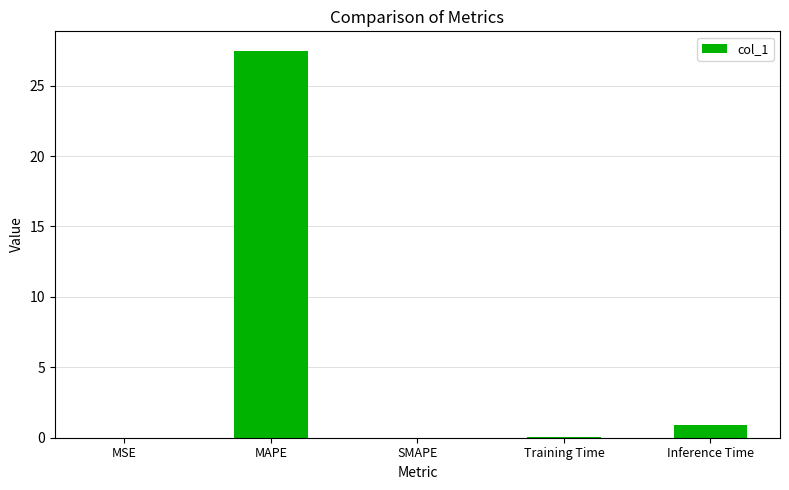

What is the change in value from MAPE to Inference Time?

-26.5